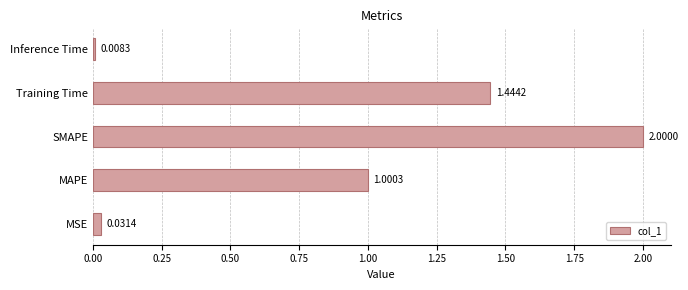

Which category has the lowest value across all series?

Inference Time